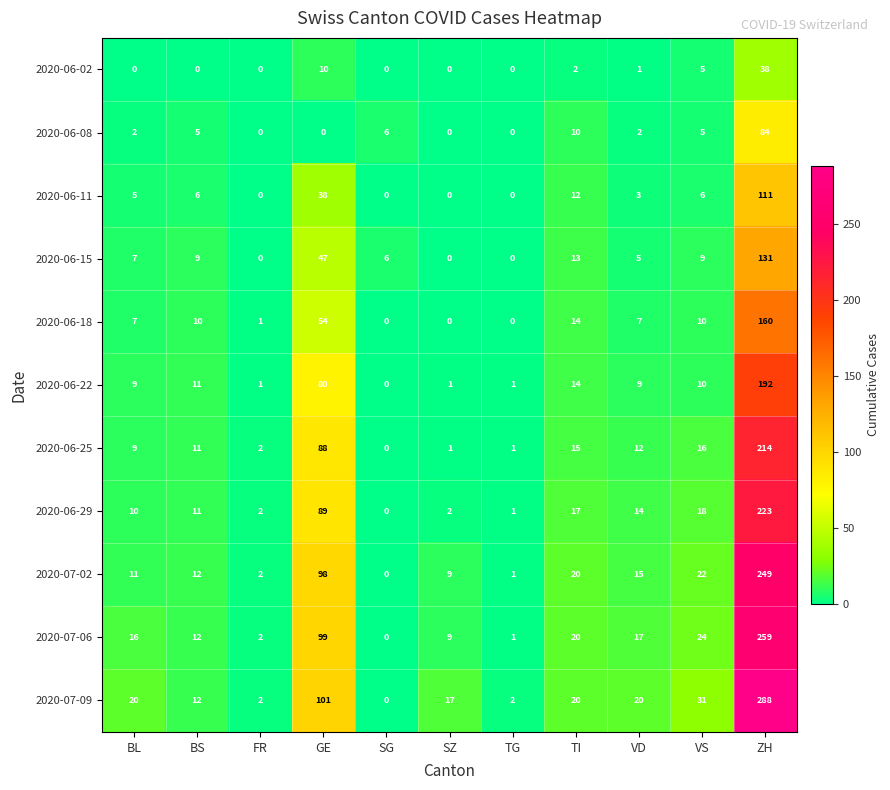

What is the average value of the 2020-07-06 series?

42